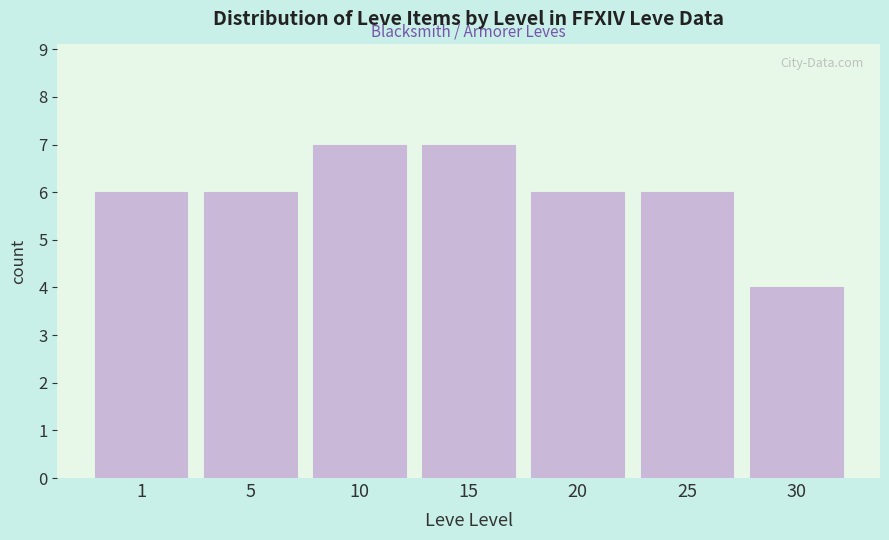

Reading left to right, list all the values displayed in this chart.

1=6	5=6	10=7	15=7	20=6	25=6	30=4